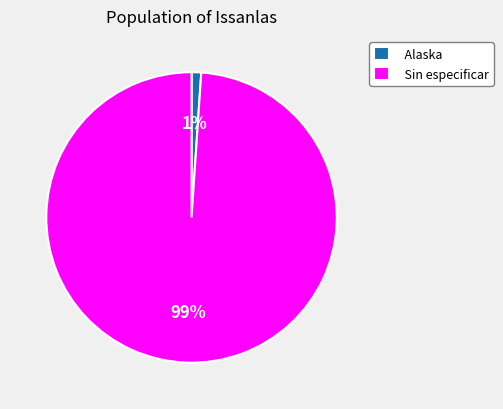

To the nearest percent, what is the average slice percentage?

50%